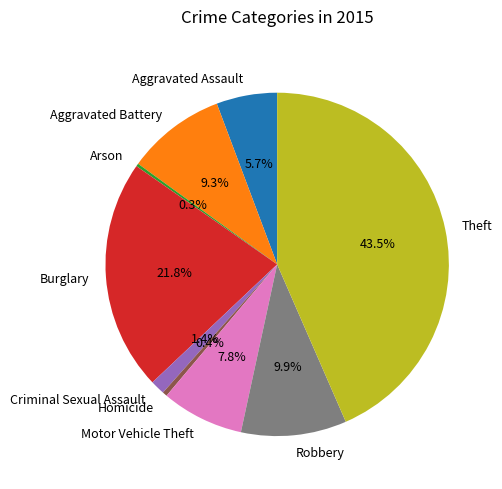

What is the largest slice in the pie chart?

Theft